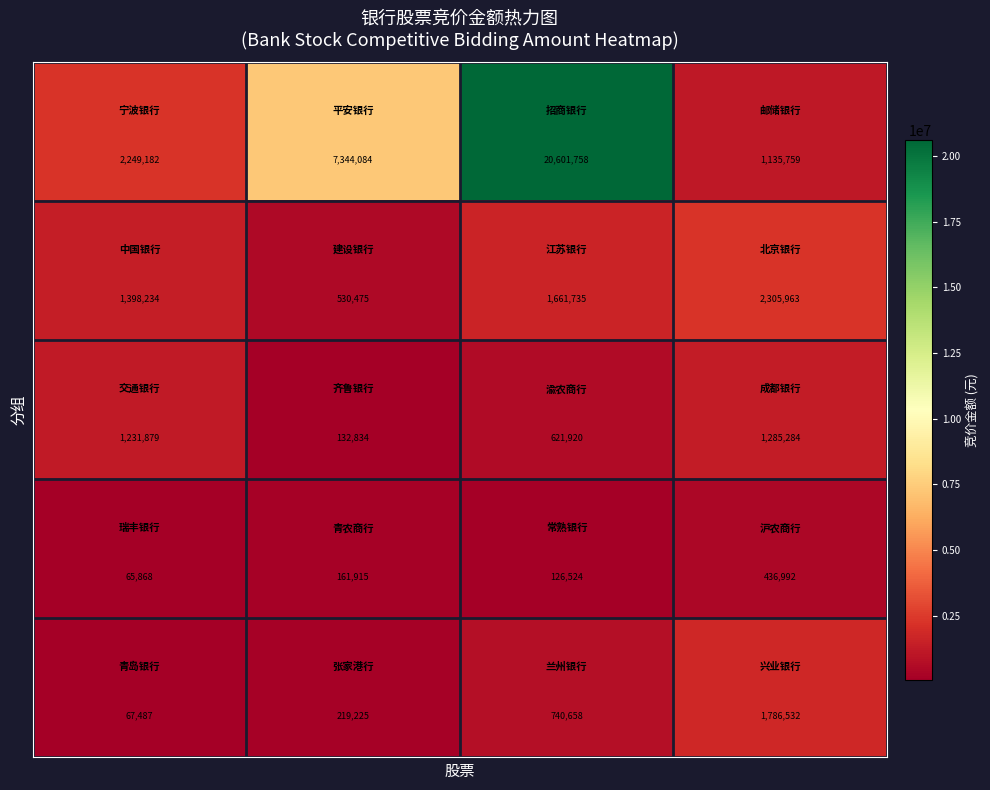

What is the maximum value shown in the chart?

20601758